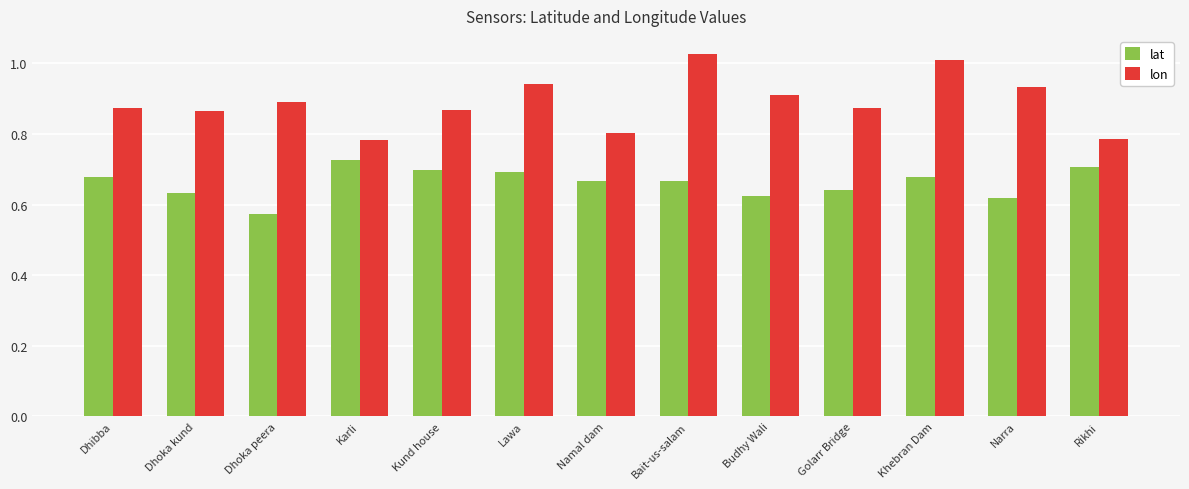

At Dhoka peera, list the series in order from smallest to largest.

lat, lon